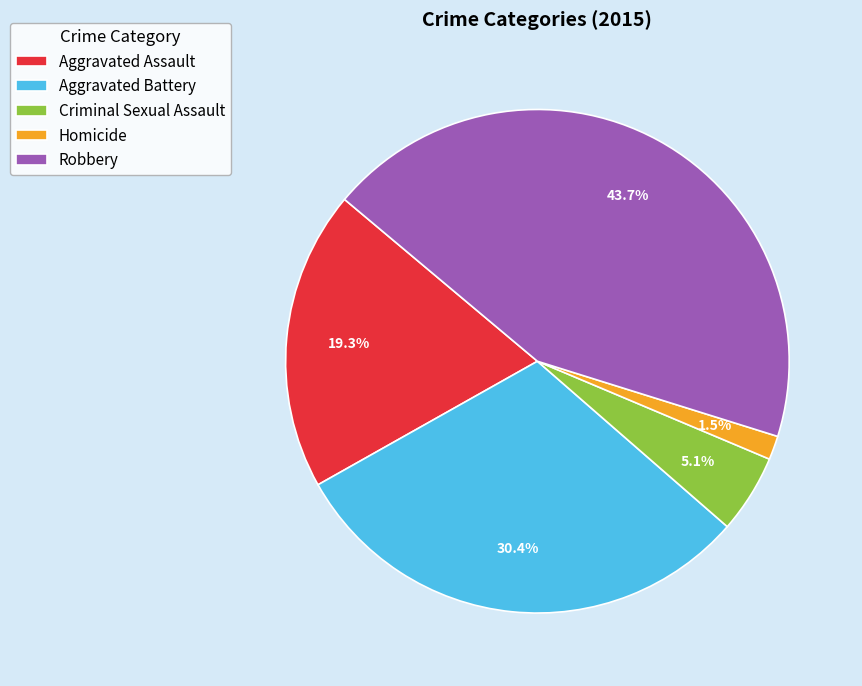

Which has a higher value, Homicide or Aggravated Battery?

Aggravated Battery